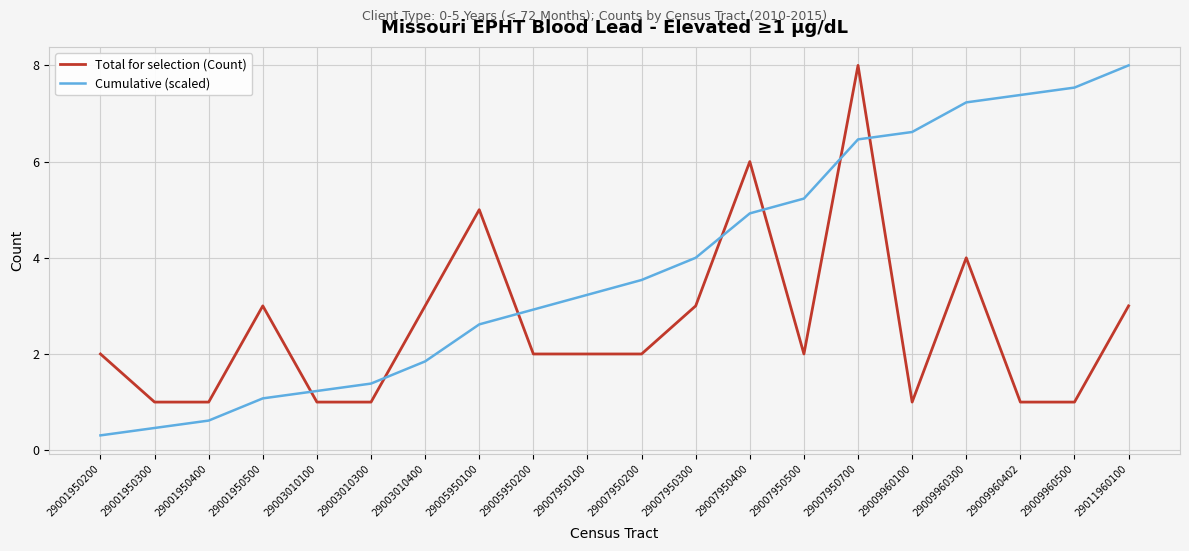

What is the approximate value of Cumulative (scaled) at 29007950300?

4.0